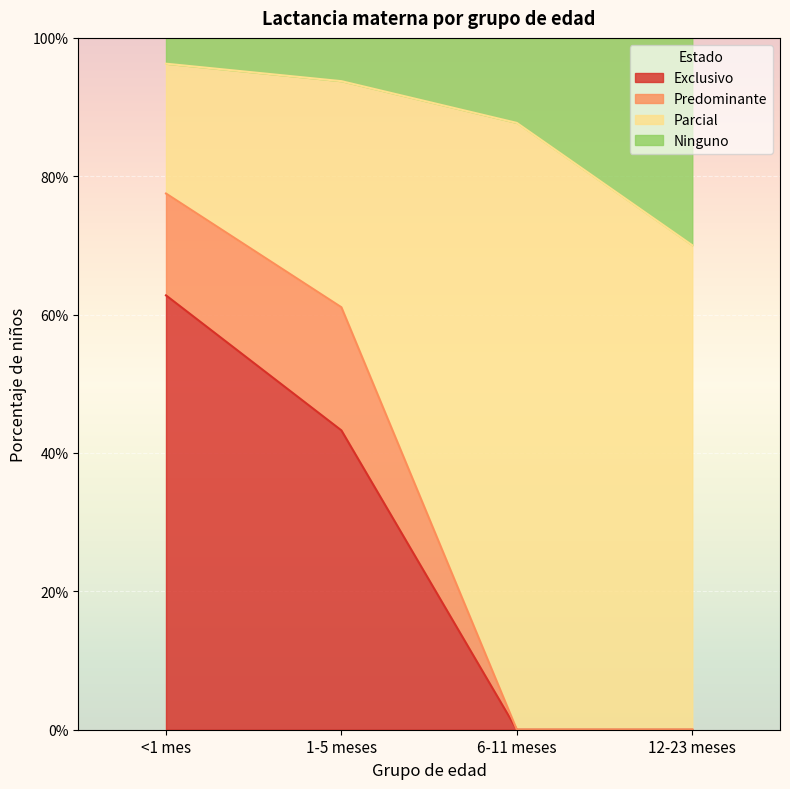

What are all the series names shown in the legend?

Exclusivo, Predominante, Parcial, Ninguno